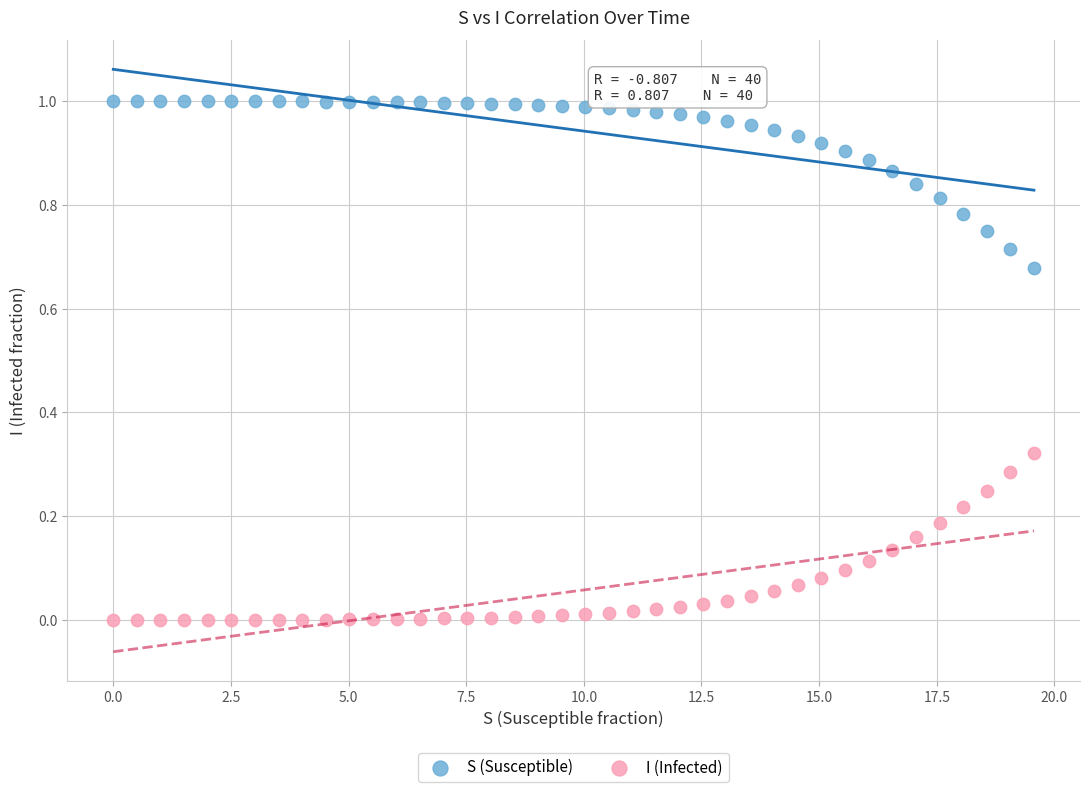

What are all the series names shown in the legend?

S (Susceptible), I (Infected)